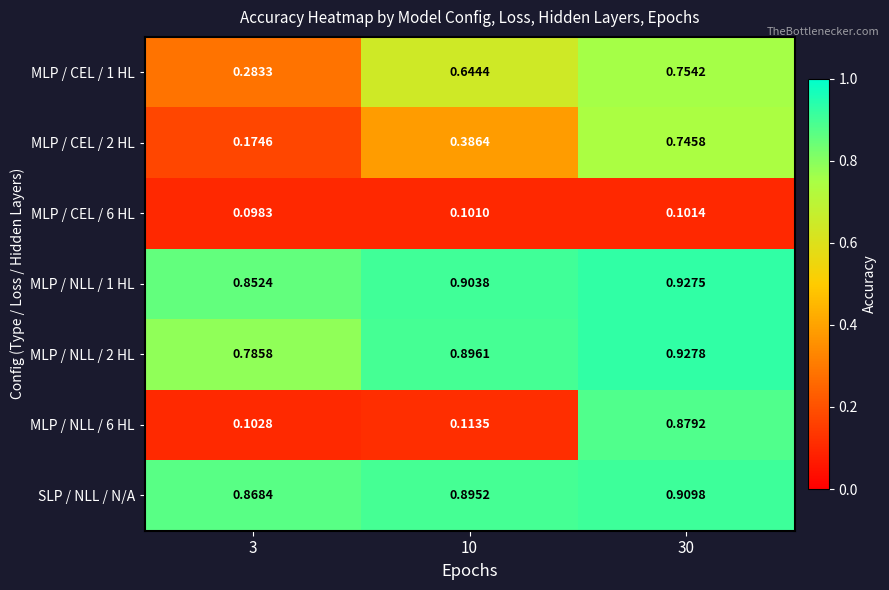

Is the value of MLP / CEL / 1 HL at 30 greater than the value of MLP / CEL / 2 HL at 10?

Yes